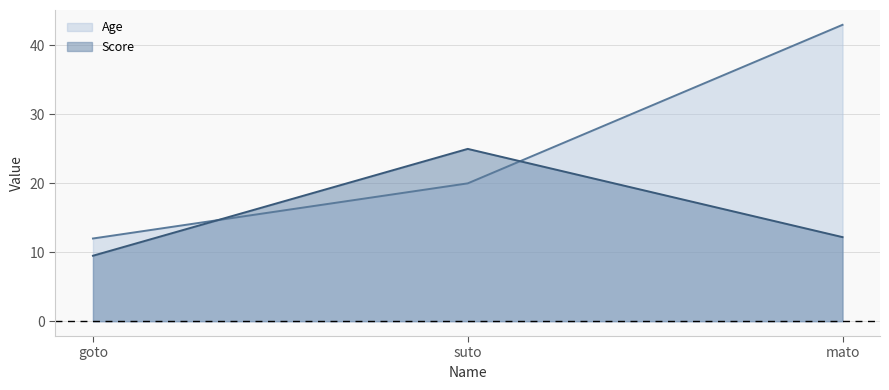

What is the label of the 3rd point from the left?

mato